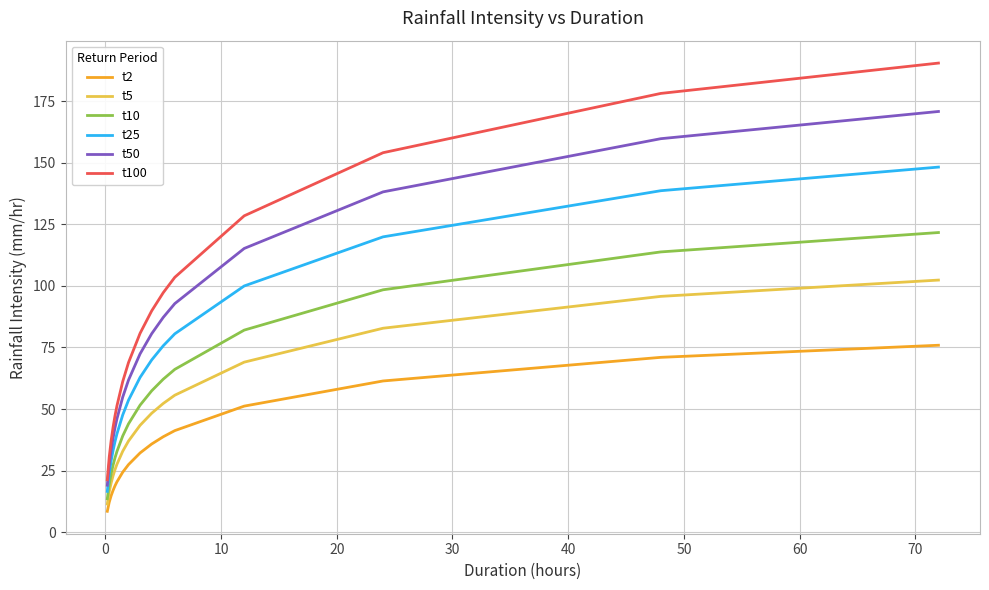

Which series has the widest spread of values?

t100